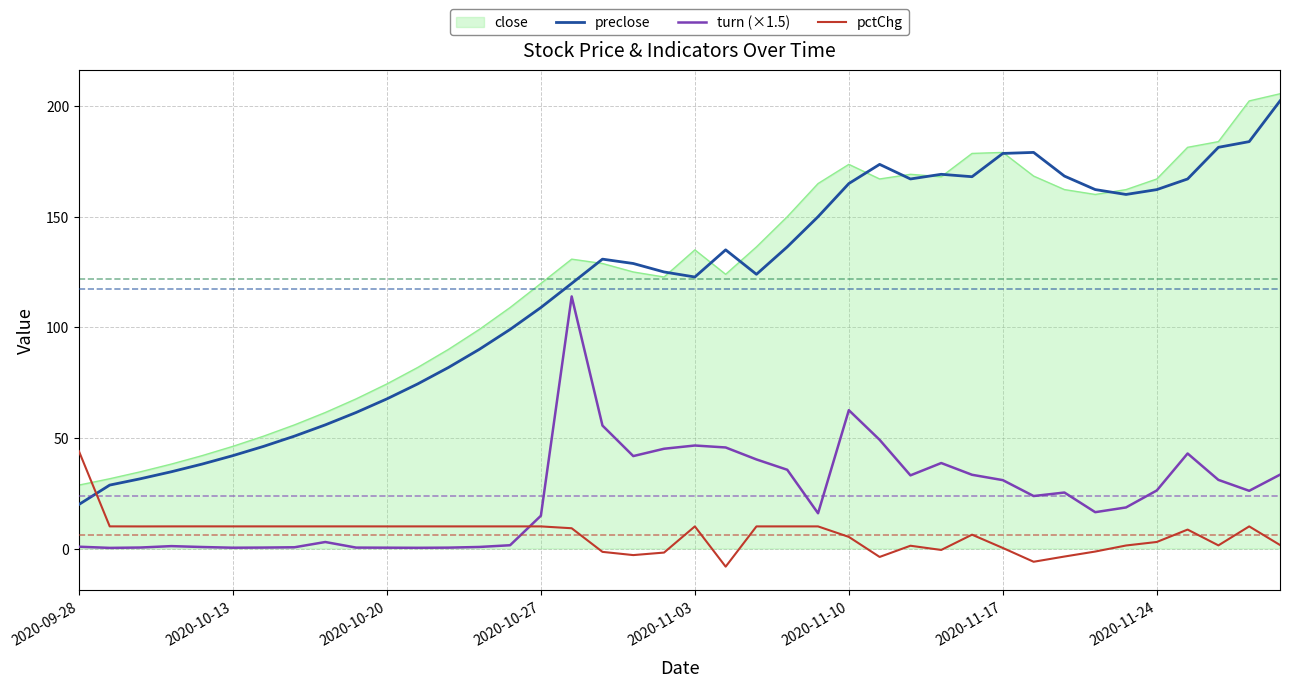

True or false: turn (×1.5) and pctChg cross at least once.

True